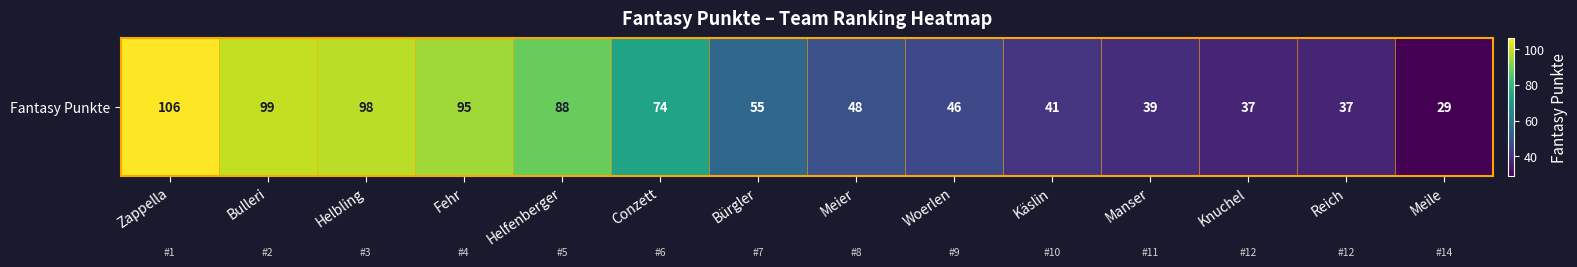

Rank the categories by value from lowest to highest.

Meile, Knuchel, Reich, Manser, Käslin, Woerlen, Meier, Bürgler, Conzett, Helfenberger, Fehr, Helbling, Bulleri, Zappella